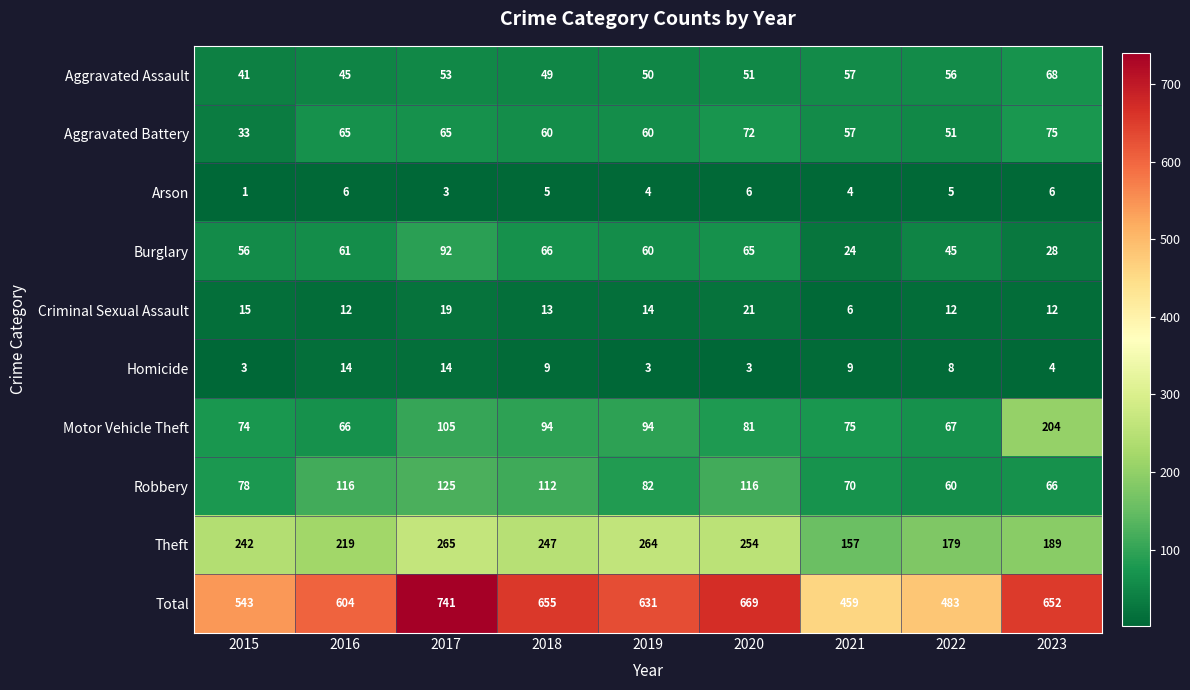

Which label corresponds to the smallest value in the chart?

2015